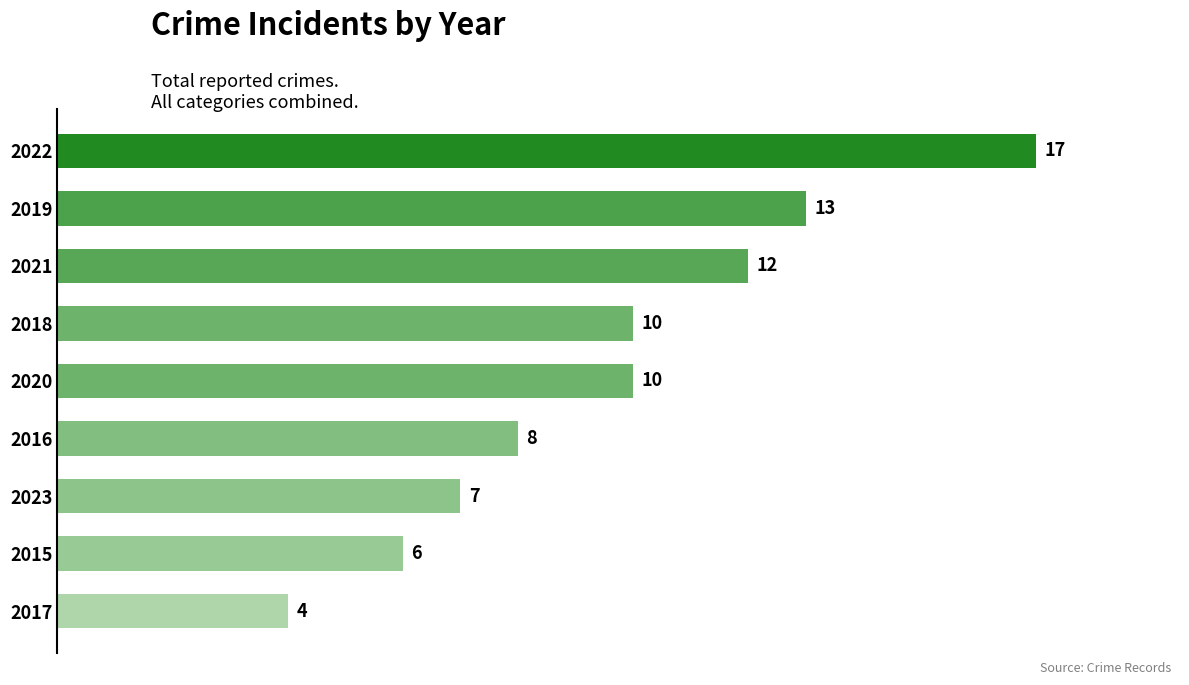

Between 2022 and 2023, which is larger?

2022